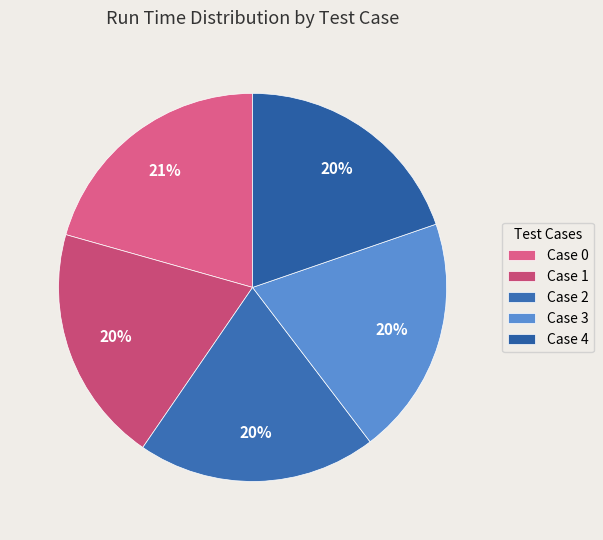

What is the largest slice in the pie chart?

Case 0